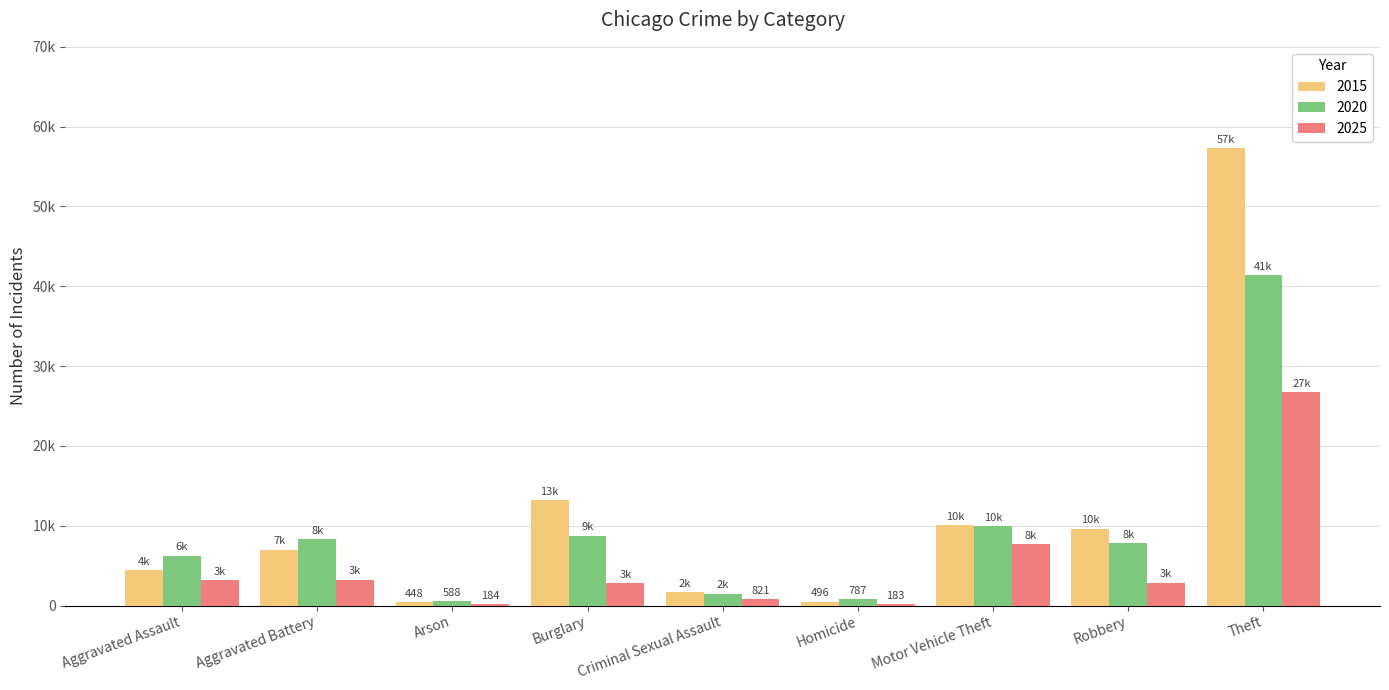

What are all the series names shown in the legend?

2015, 2020, 2025